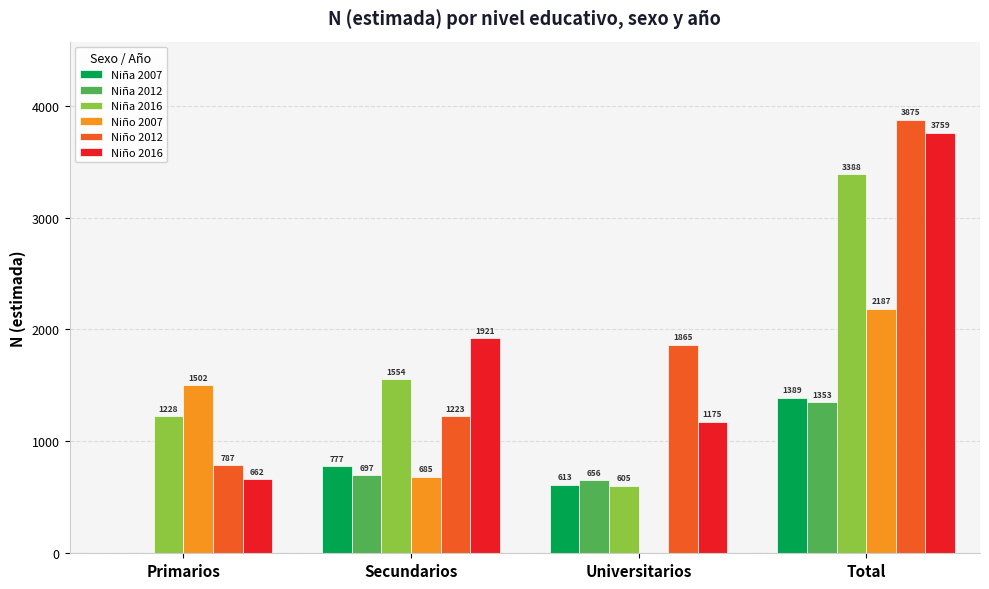

Between Secundarios and Total, which series saw the biggest shift?

Niño 2012